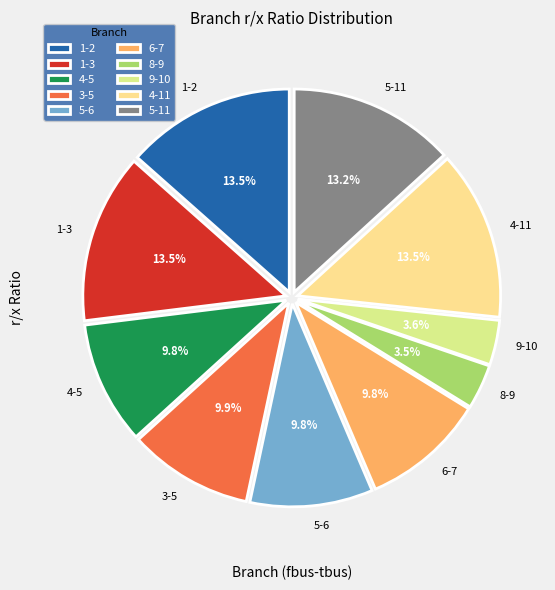

Count the number of slices in the pie.

10